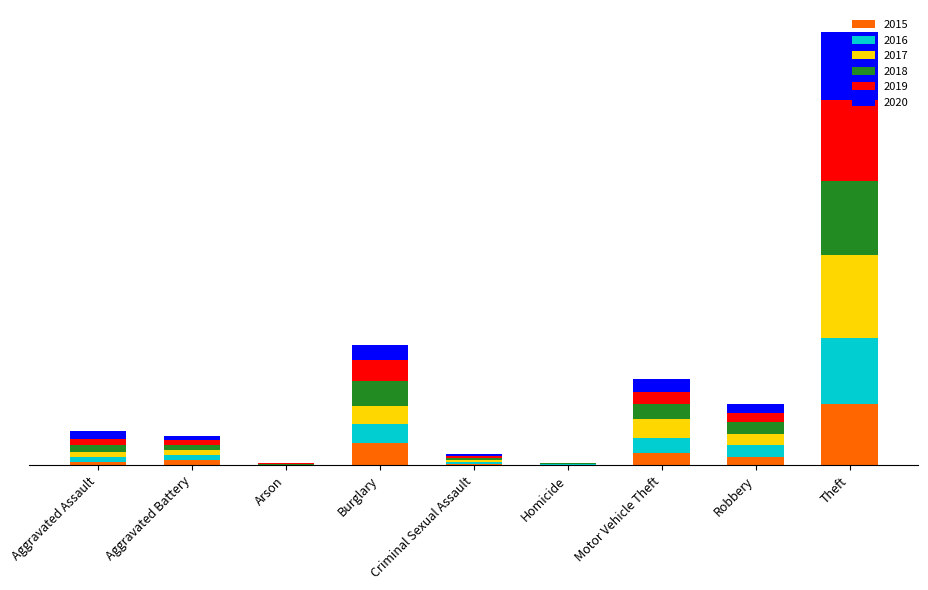

Are the bars grouped side by side (vs. stacked)?

No